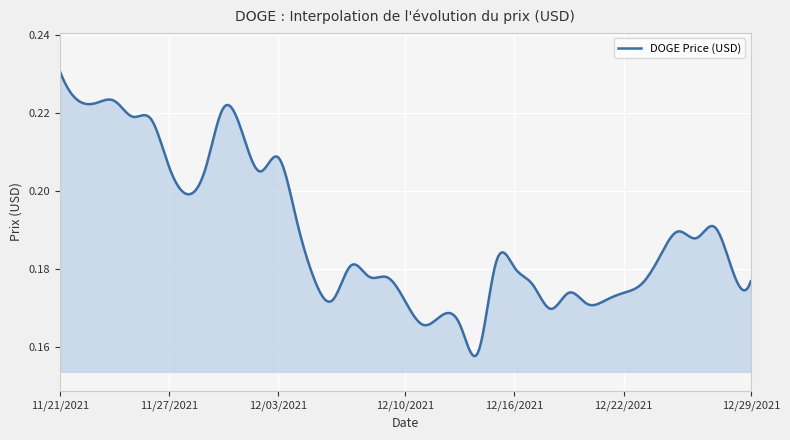

What is the minimum value shown in the chart?

0.2